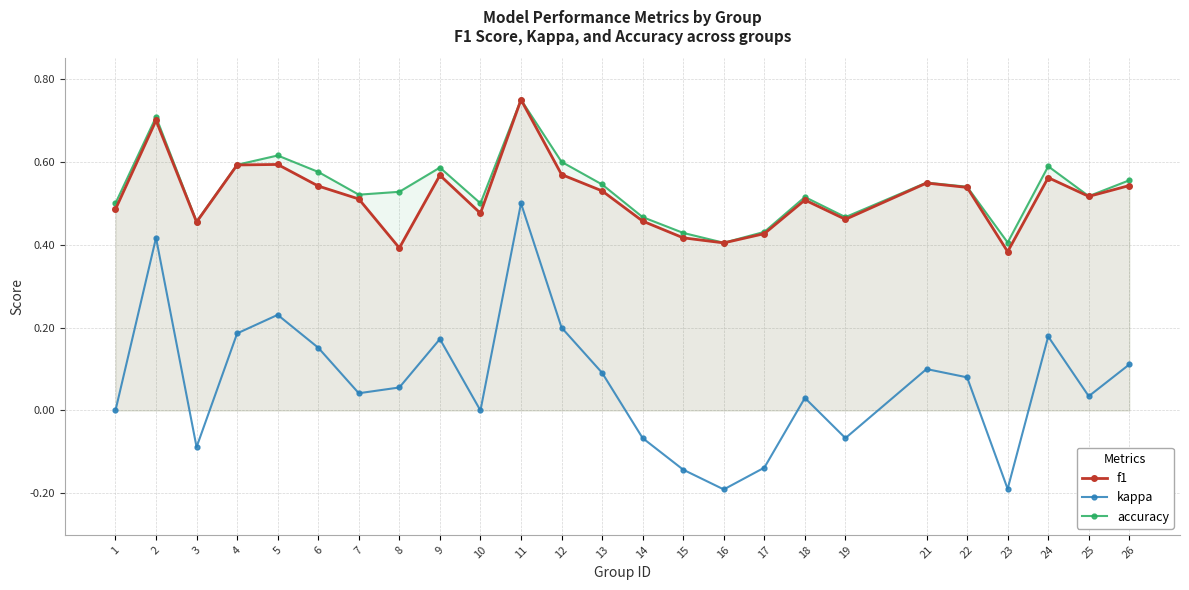

Rank the series by their maximum value, from highest to lowest.

f1, accuracy, kappa